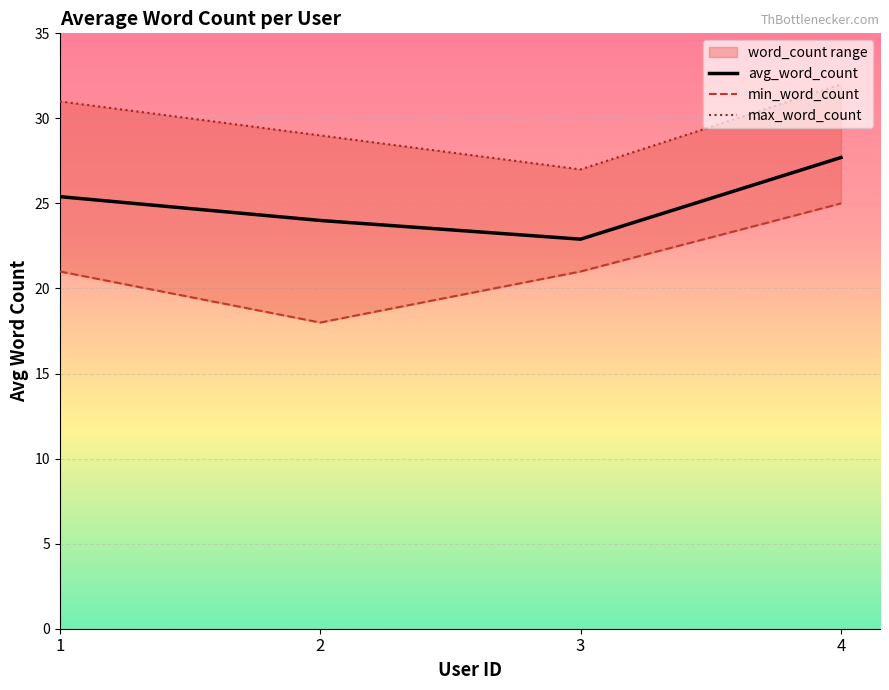

At which label does max_word_count first exceed 31?

4